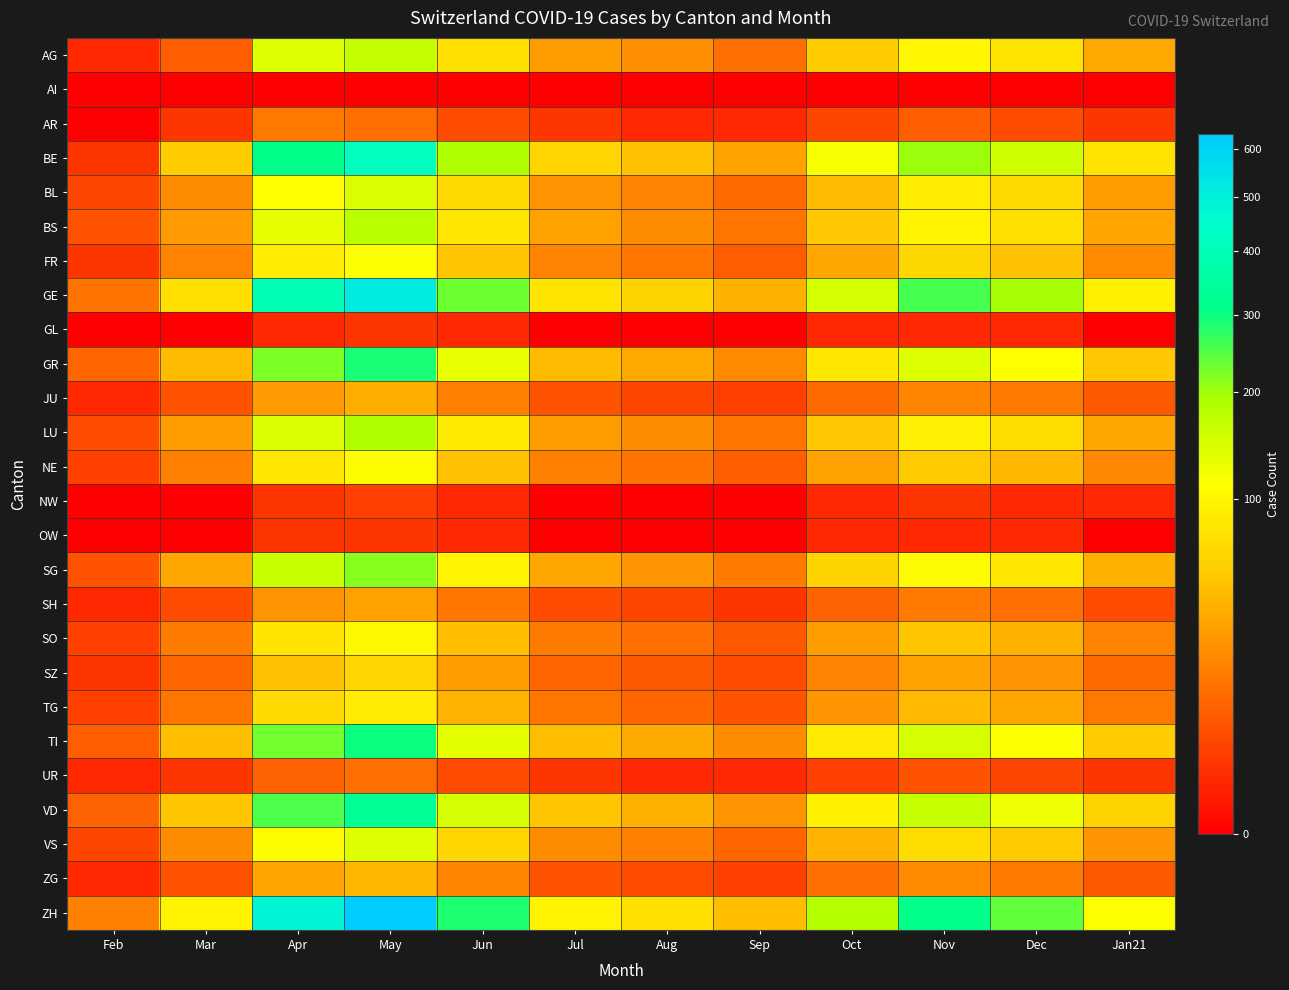

What is the total value across all series at Aug?

489